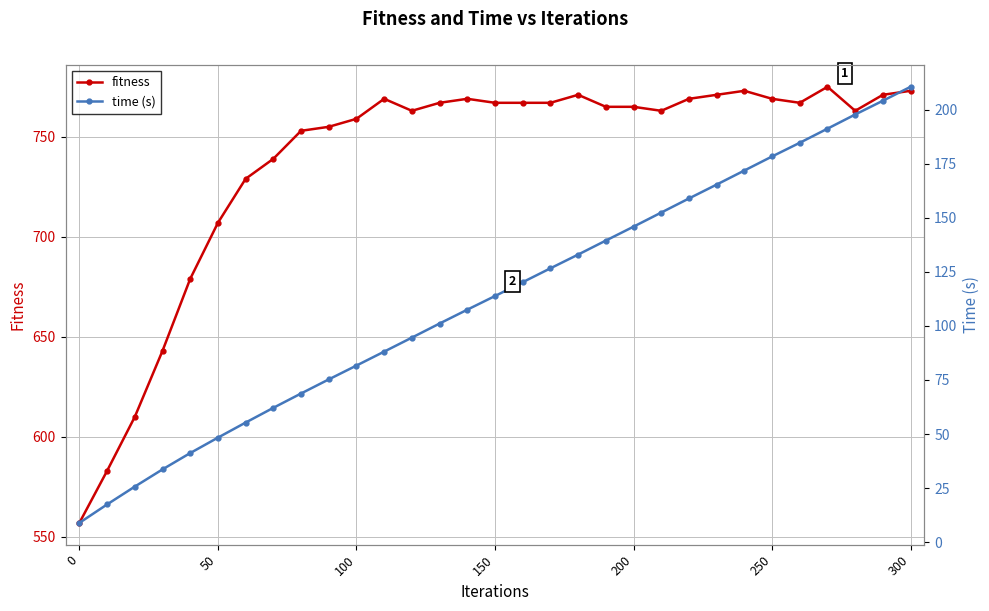

True or false: fitness has a value of 769 at 250.

True